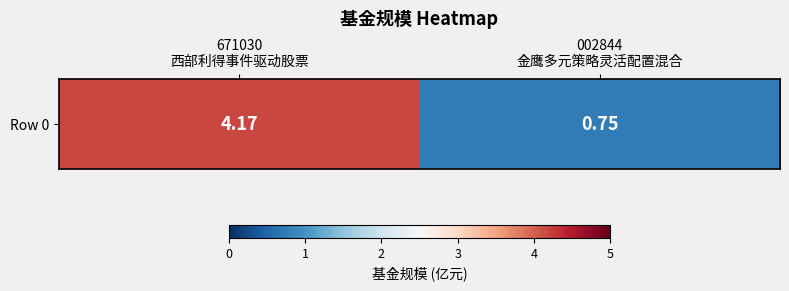

What is the maximum value shown in the chart?

4.2